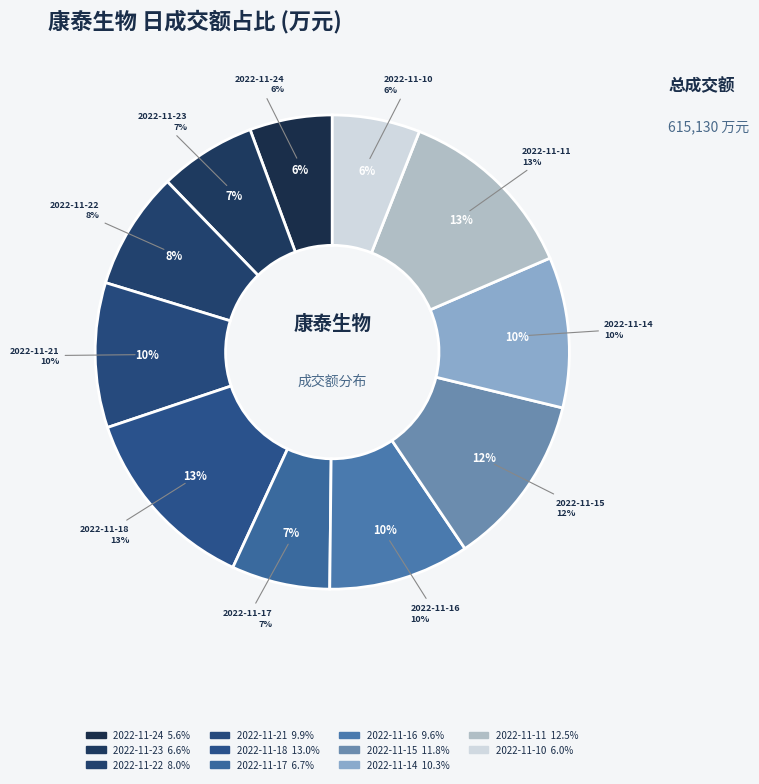

What is the ratio of the value at 2022-11-18 to the value at 2022-11-15?

1.1